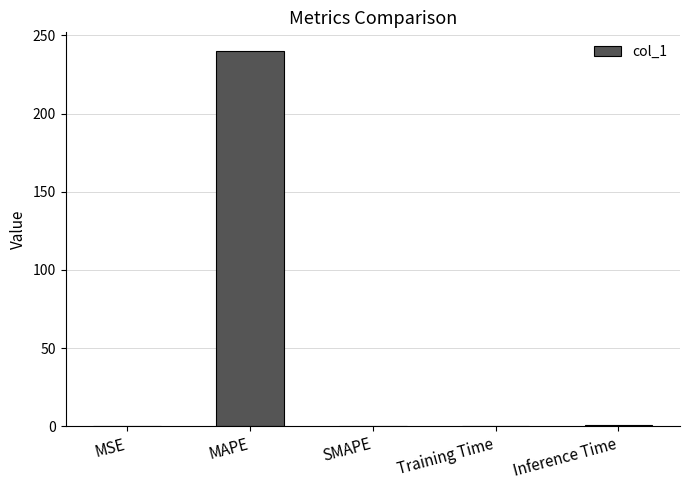

The chart shows a value of 118.3 at MAPE. True or false?

False